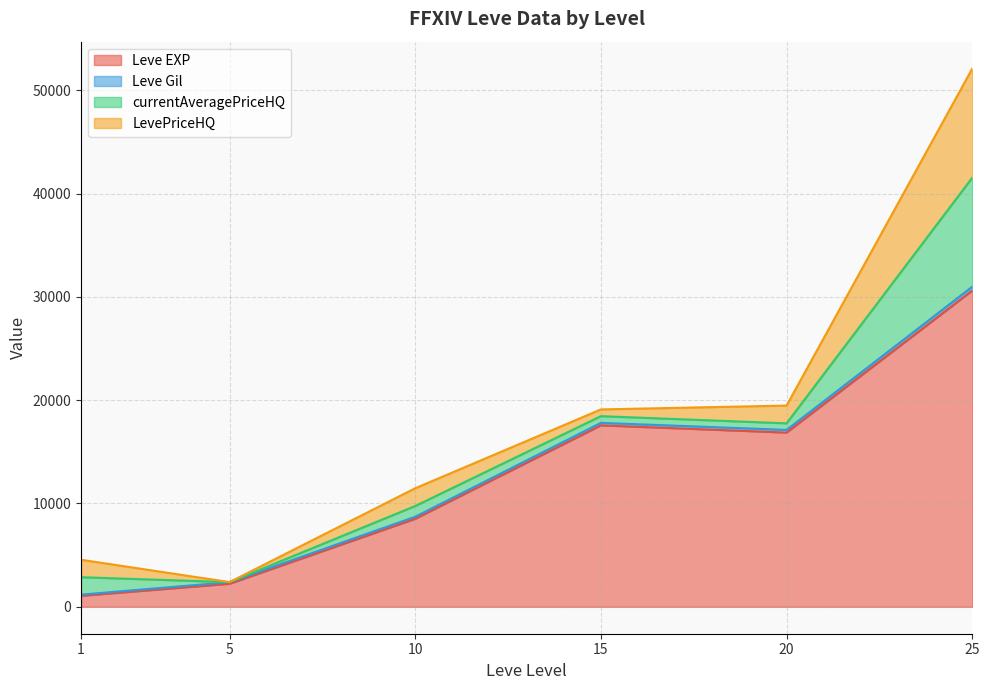

At which category is the sum across all series the highest?

25